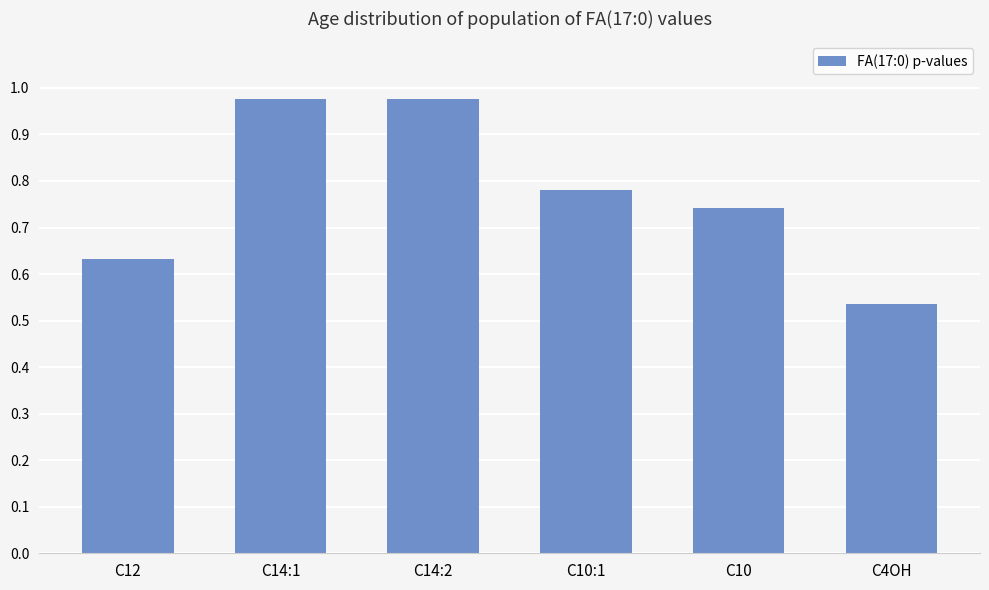

What is the change in value from C14:1 to C10:1?

-0.2